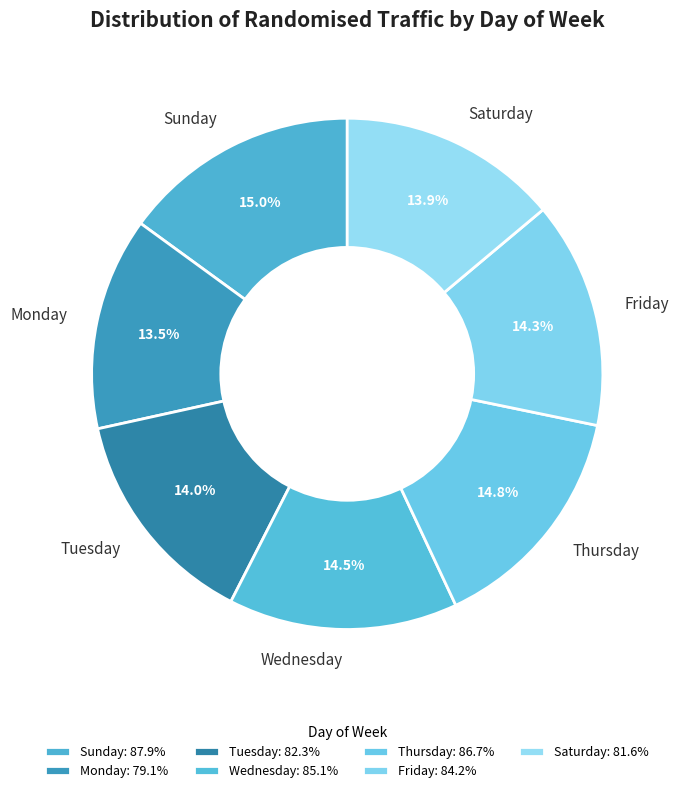

How many segments does this pie chart have?

7